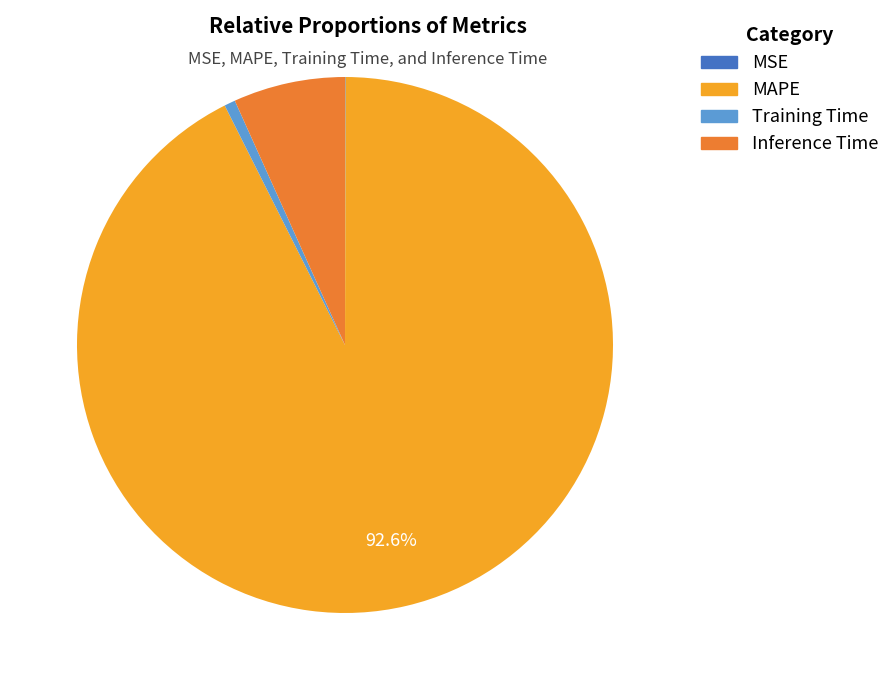

Which category has the biggest portion of the pie?

MAPE